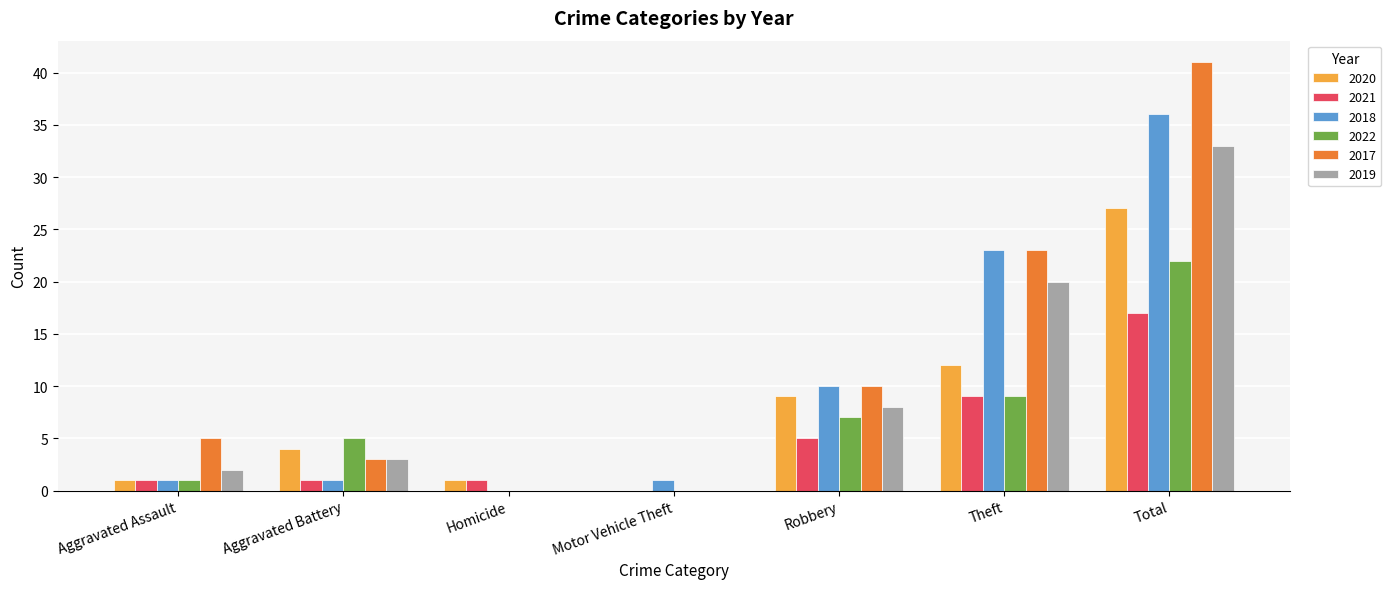

Are the bars grouped side by side (vs. stacked)?

Yes